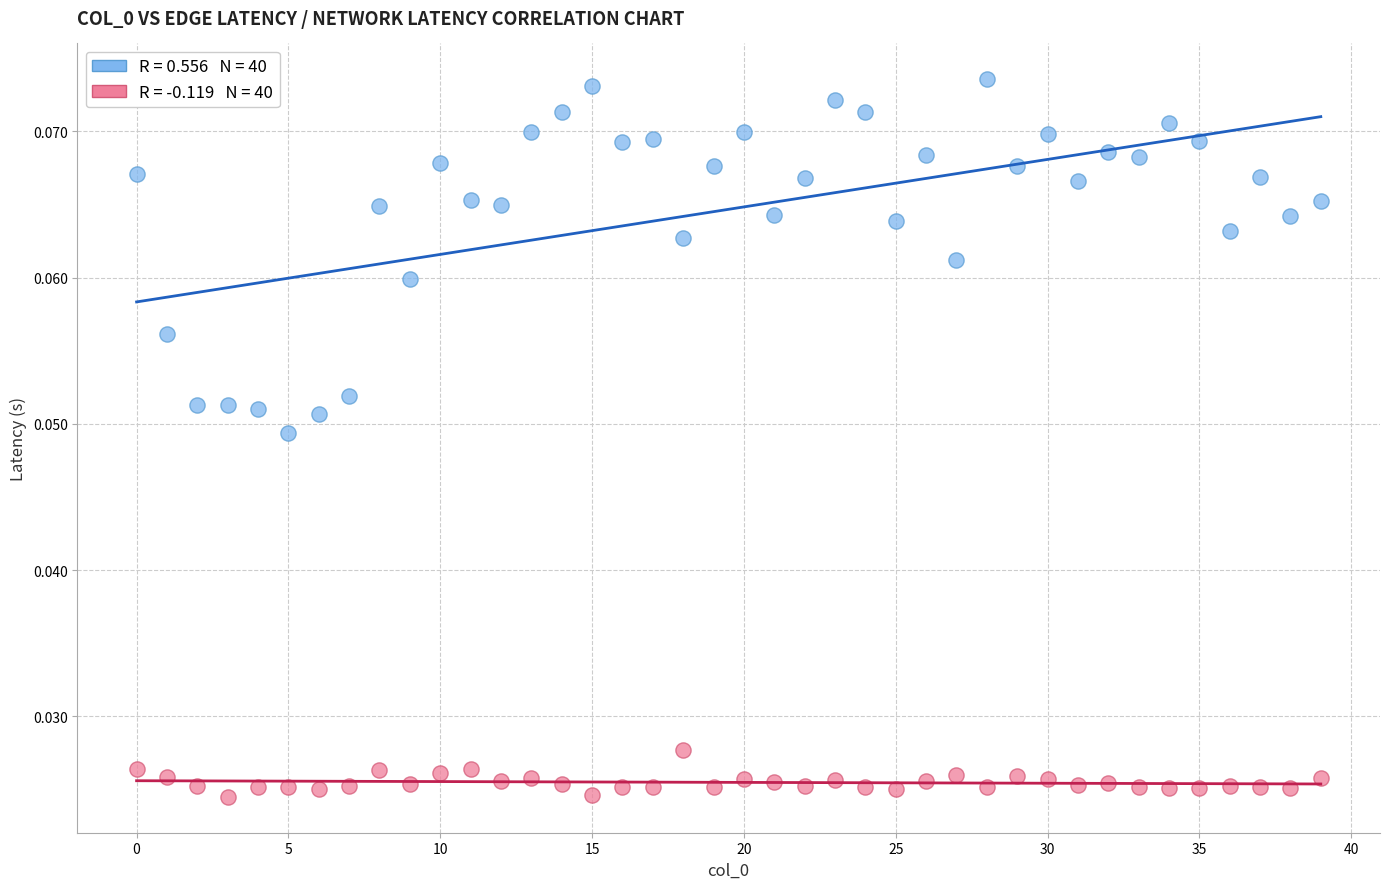

How many data points are displayed?

80